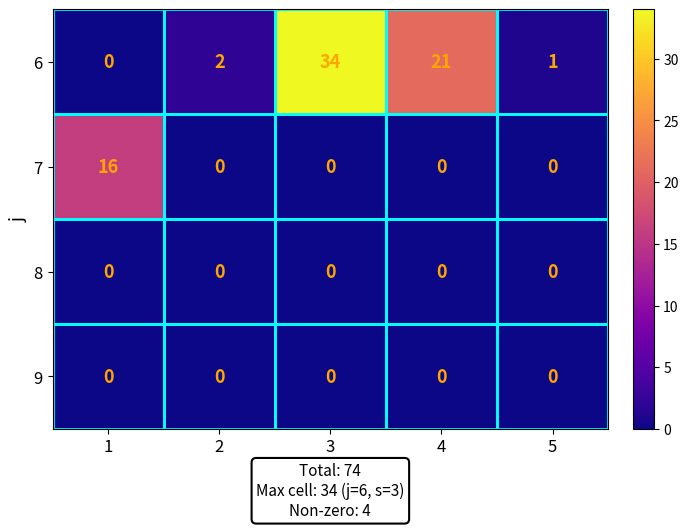

True or false: 8 has a value of 0 at 3.

True